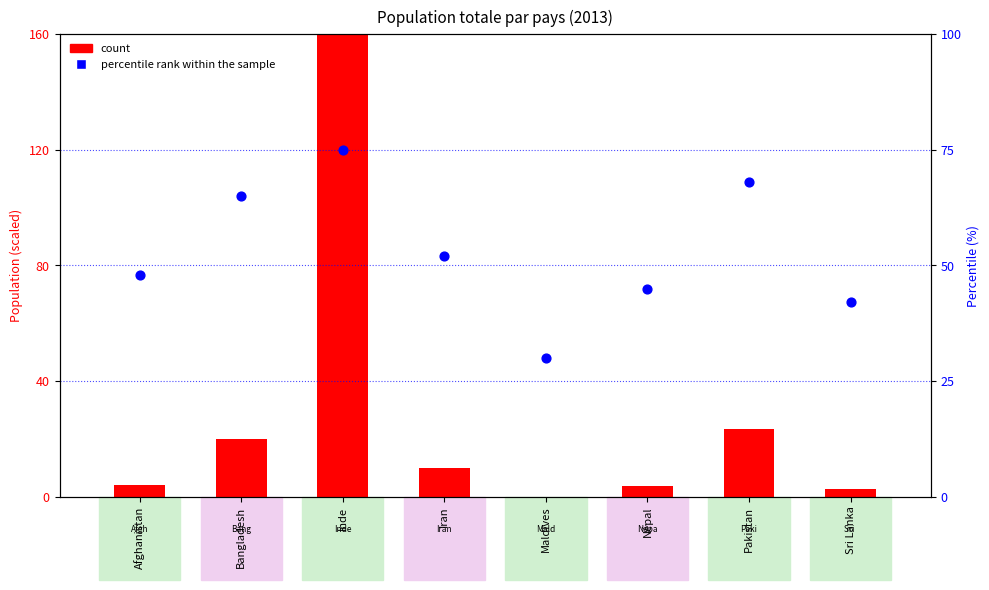

Which series reaches the maximum Y coordinate?

count